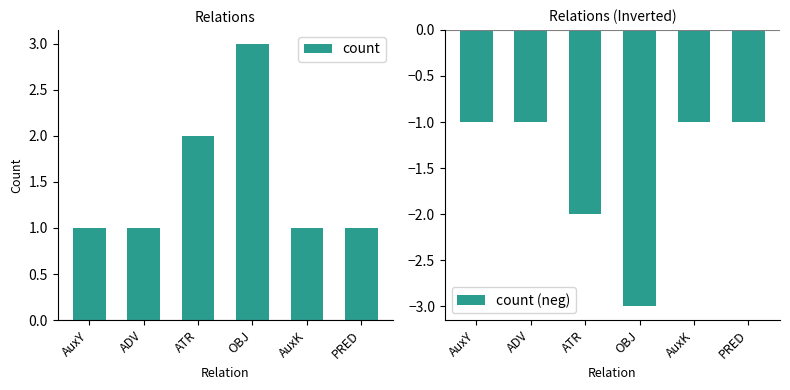

Rank the categories by count value from highest to lowest.

OBJ, ATR, AuxY, ADV, AuxK, PRED